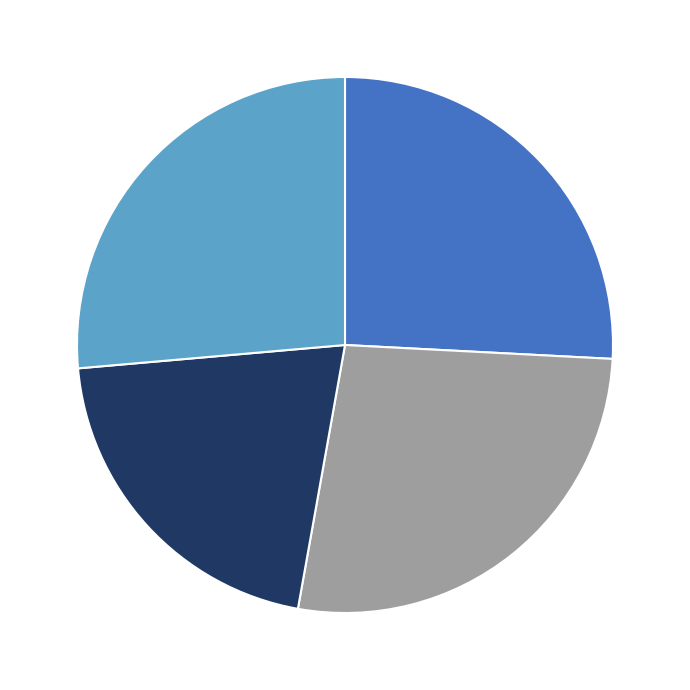

Does any single category account for the majority?

No